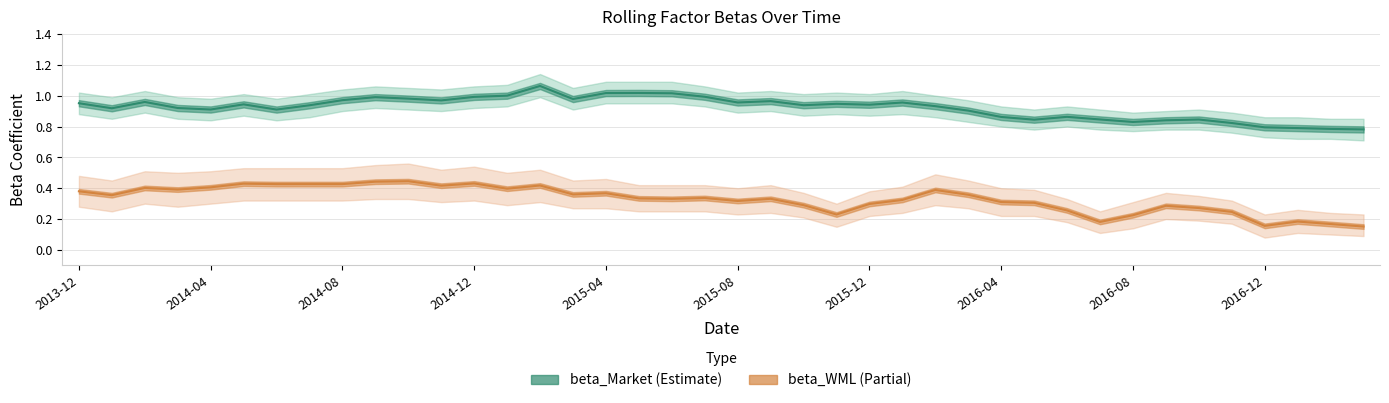

Is the value of beta_Market at 16 greater than the value of beta_WML at 2015-12?

Yes